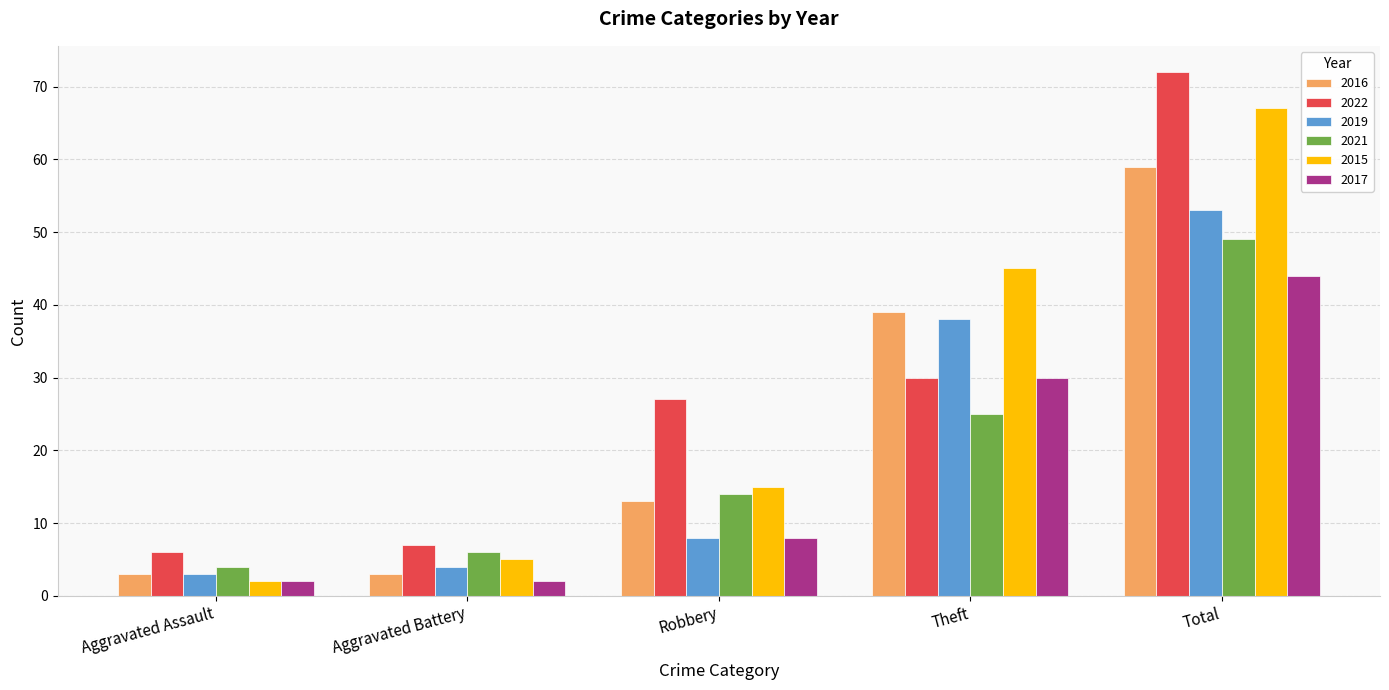

What are all the series names shown in the legend?

2016, 2022, 2019, 2021, 2015, 2017